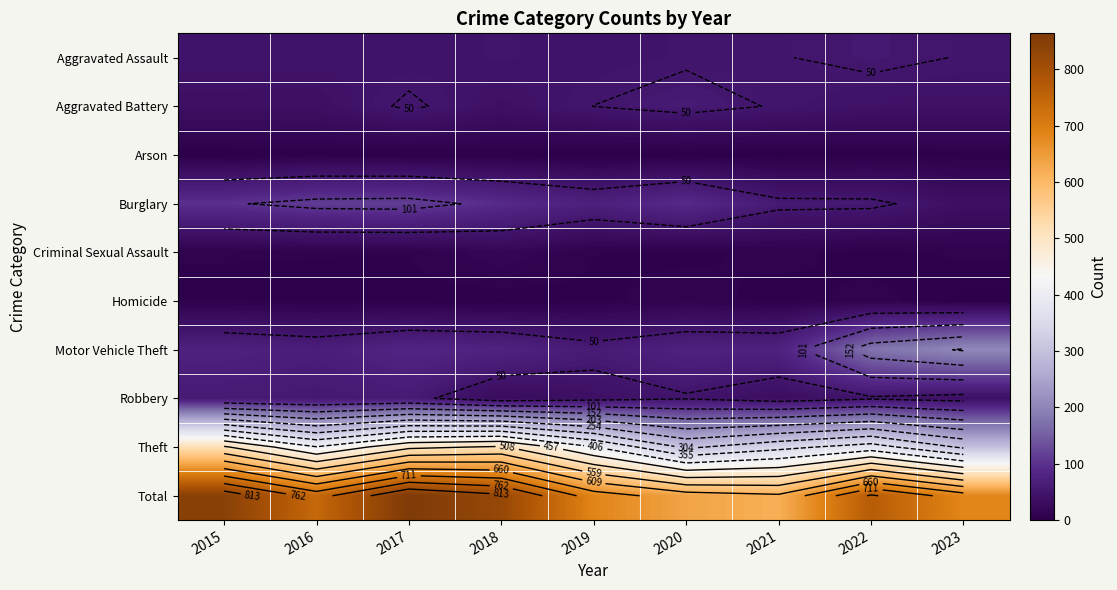

The Motor Vehicle Theft series shows 83 at 2019. True or false?

False